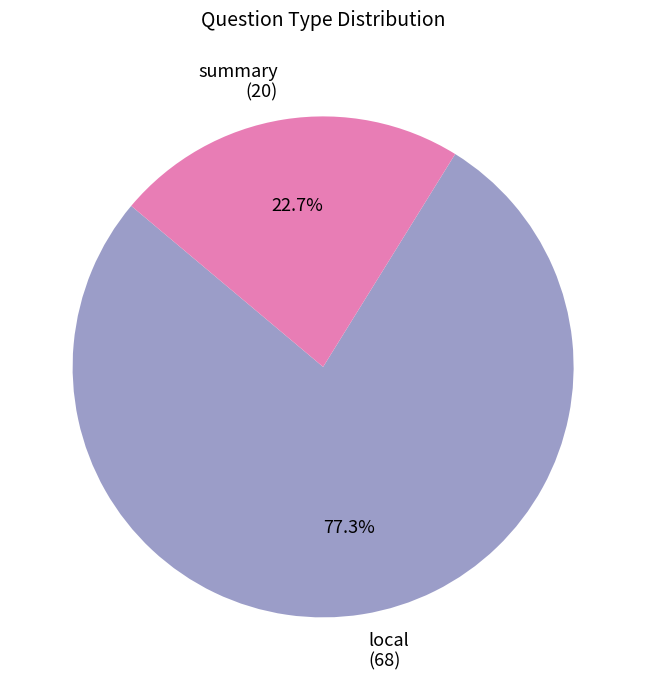

Approximately how many times larger is the value at local compared to summary?

3.4